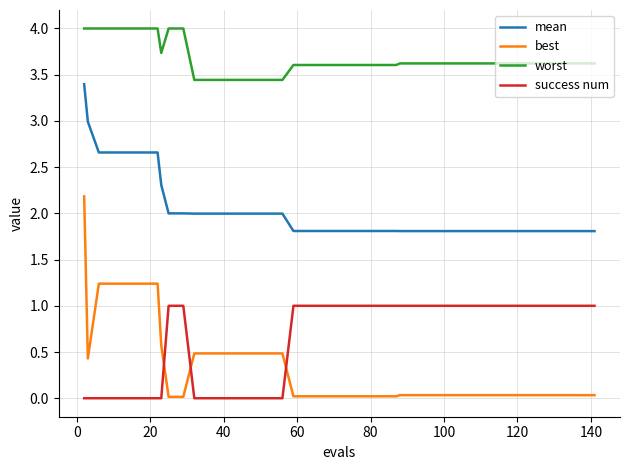

What is the highest value of the worst series?

4.0